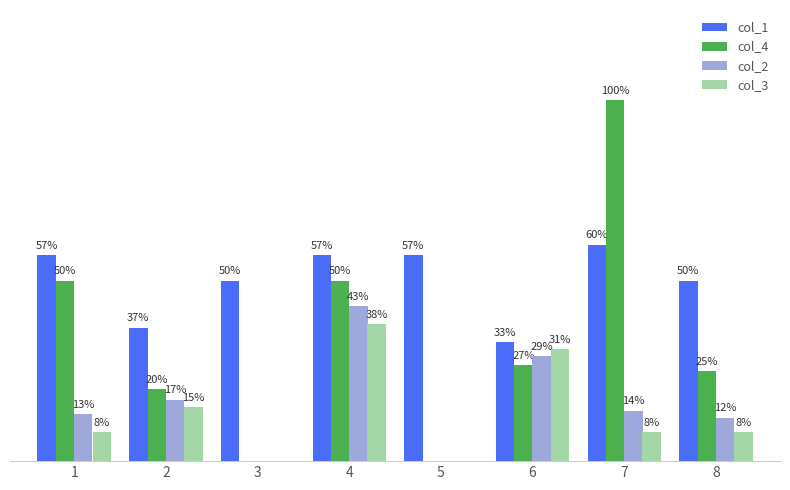

What is the difference between the highest and lowest values at 8?

0.4